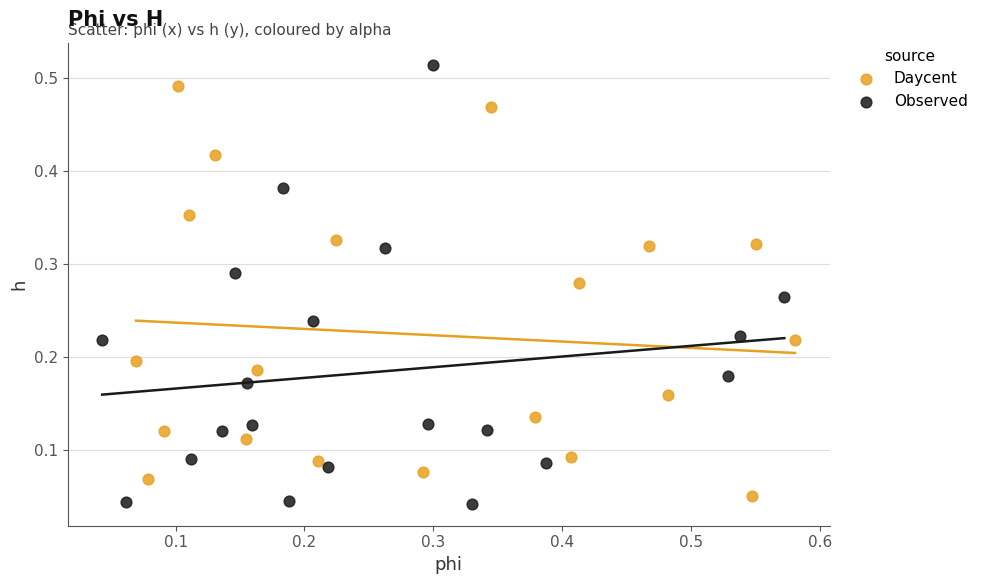

Which series contains the highest Y value?

Observed